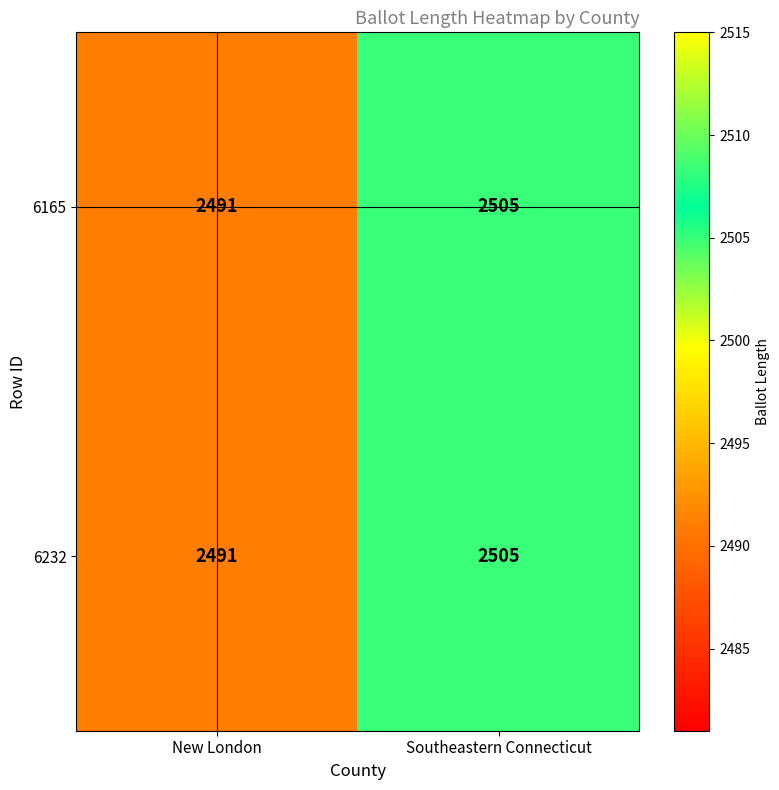

What is the average value of the 6232 series?

2498